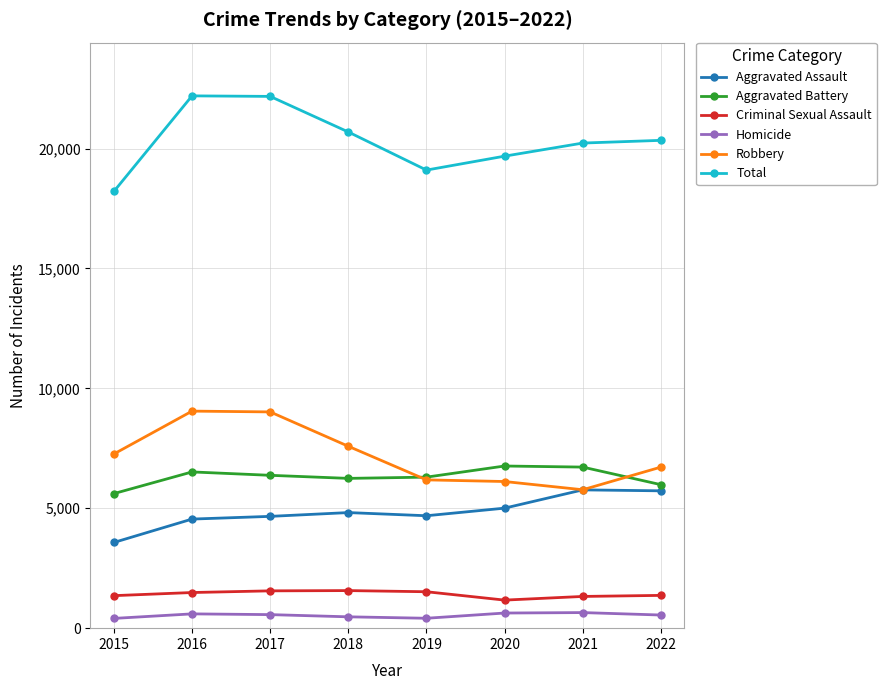

What is the sum of the Criminal Sexual Assault values at 2015 and 2017?

2912